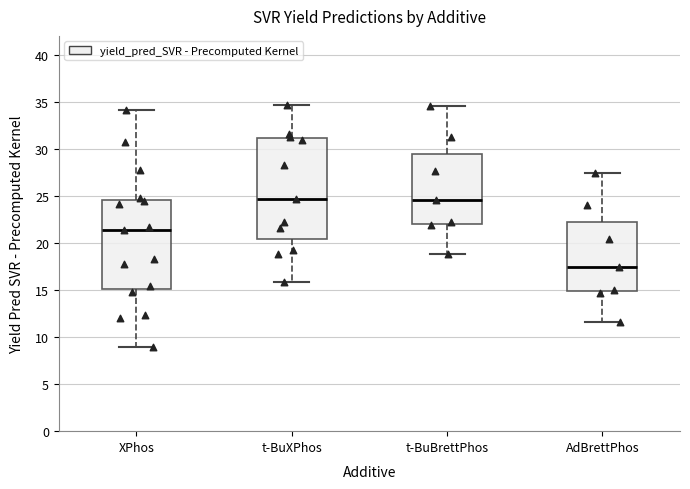

Reading left to right, transcribe this box plot: for each box, give where its median line is, the range the box spans, and where its two whiskers end, as read against the y-axis. The values are not printed on the chart, so give them approximately, as read against the axis.

XPhos: median 21.5, box 15.0 to 24.5, whiskers 9.0 to 34.0
t-BuXPhos: median 24.5, box 20.5 to 31.0, whiskers 16.0 to 34.5
t-BuBrettPhos: median 24.5, box 22.0 to 29.5, whiskers 19.0 to 34.5
AdBrettPhos: median 17.5, box 15.0 to 22.0, whiskers 11.5 to 27.5